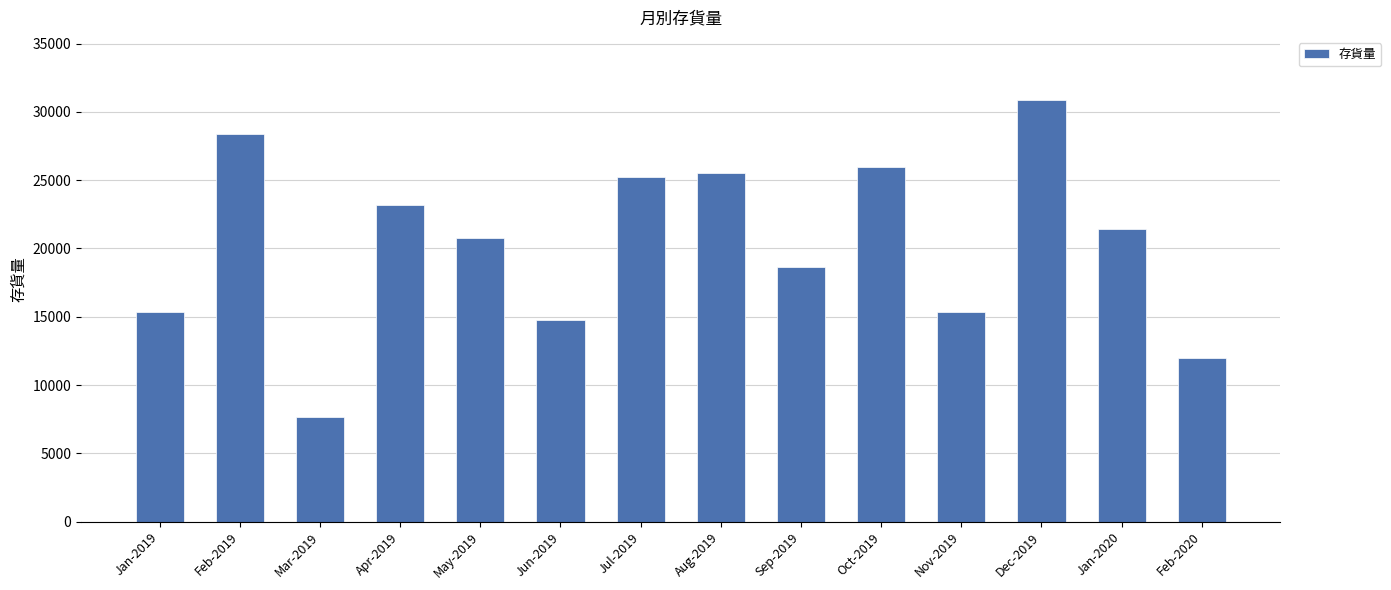

What is the greatest value displayed?

30867